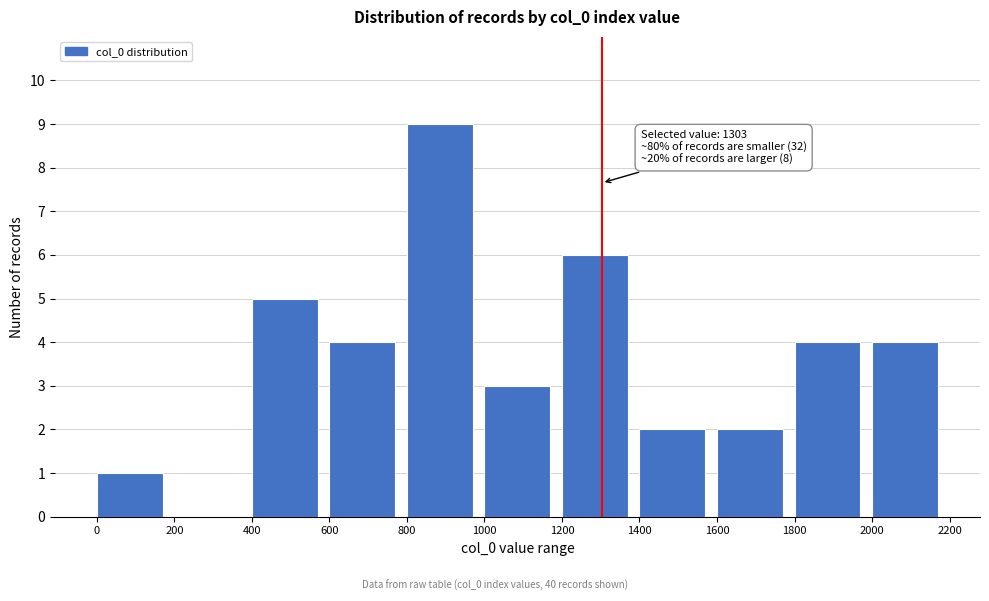

Which range on the x-axis has the tallest bar?

800 to 1000